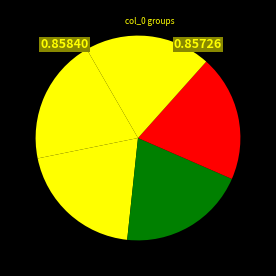

Which category has the smallest portion of the pie?

80_100